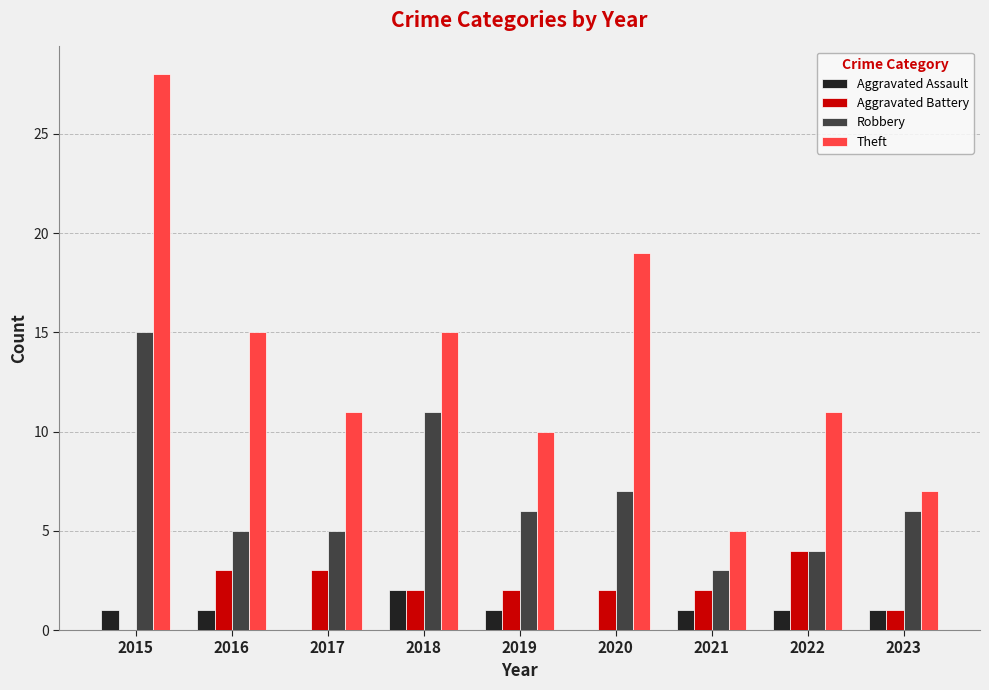

The value of Robbery at 2021 is 4. True or false?

False